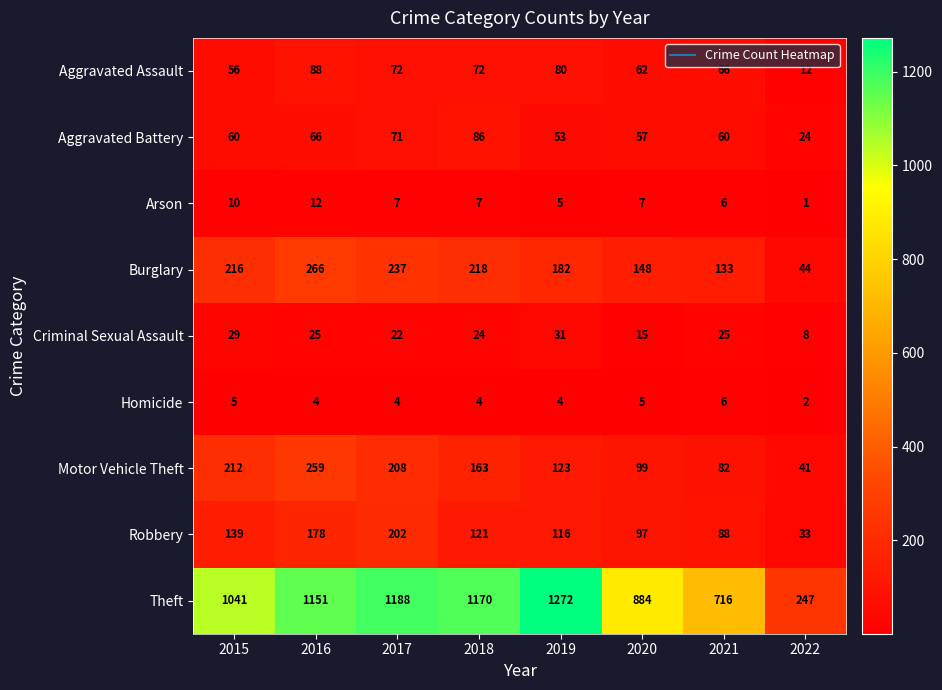

List the series in order of their peak value, highest first.

Theft, Burglary, Motor Vehicle Theft, Robbery, Aggravated Assault, Aggravated Battery, Criminal Sexual Assault, Arson, Homicide